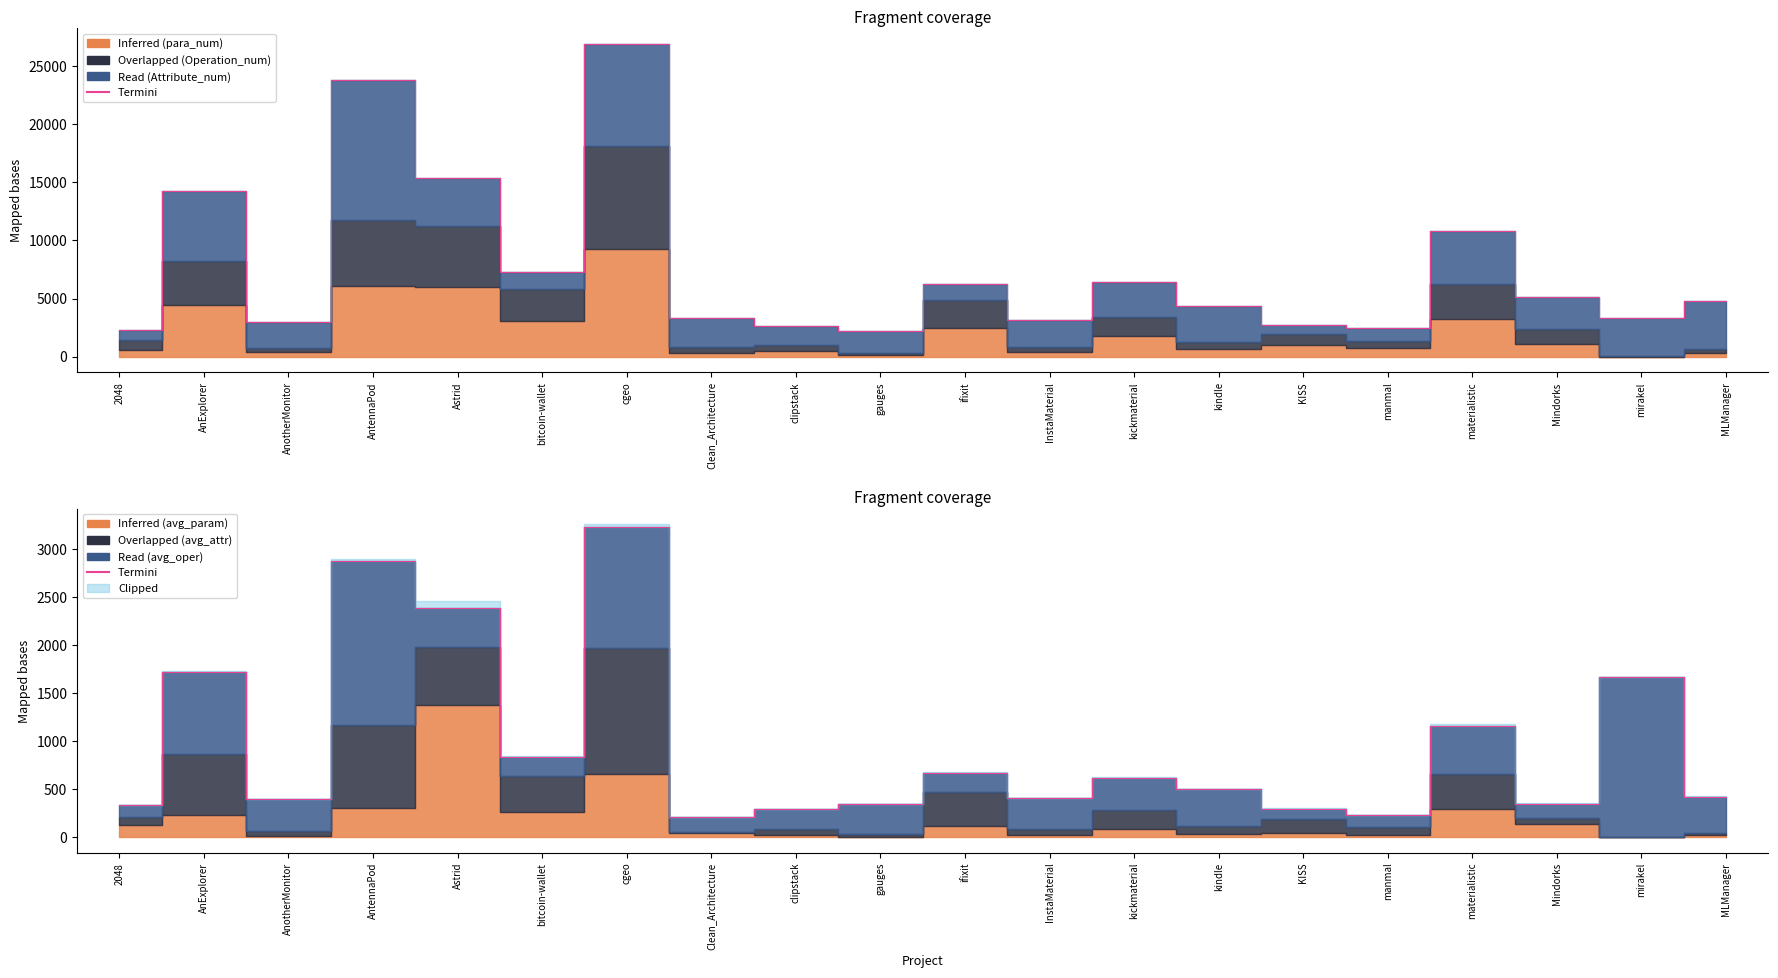

Reading left to right, list all the values displayed in this chart.

2048=327.6	AnExplorer=1717.9	AnotherMonitor=392.1	AntennaPod=2876.7	Astrid=2385.6	bitcoin-wallet=830.8	cgeo=3222.4	Clean_Architecture=202.6	clipstack=289.2	gauges=346.0	ifixit=665.7	InstaMaterial=405.4	kickmaterial=616.7	kindle=499.6	KISS=295.4	manmal=227.8	materialistic=1159.2	Mindorks=344.0	mirakel=1662.5	MLManager=420.3